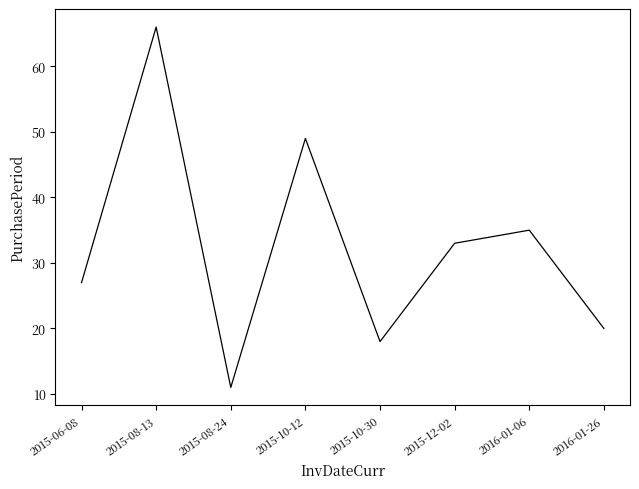

Which has a higher value, 2015-08-24 or 2015-08-13?

2015-08-13